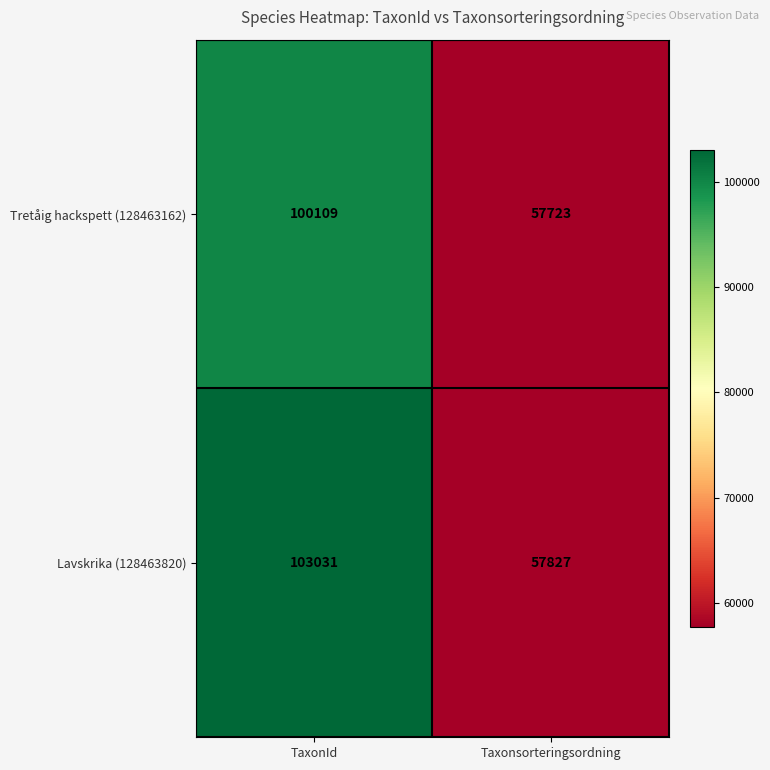

What is the average value of the Tretåig hackspett (128463162) series?

78916